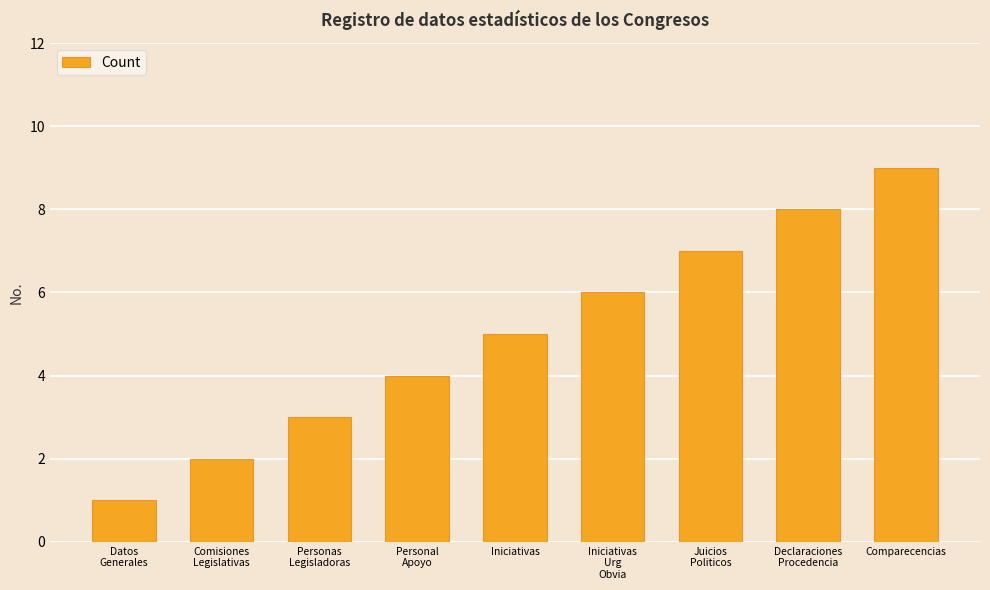

What is the difference between the second highest and second lowest values?

6